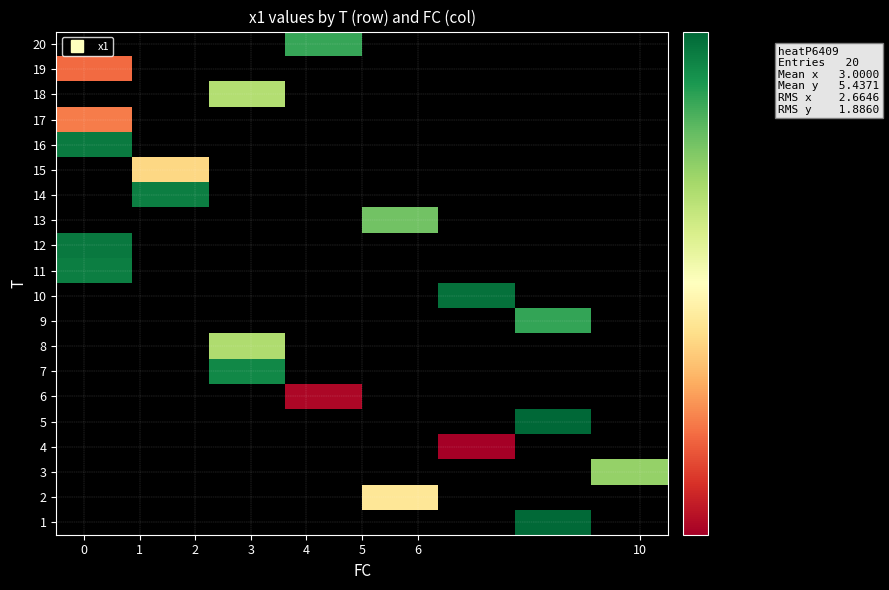

Is it true that row_1 equals 1.0 at 4?

False